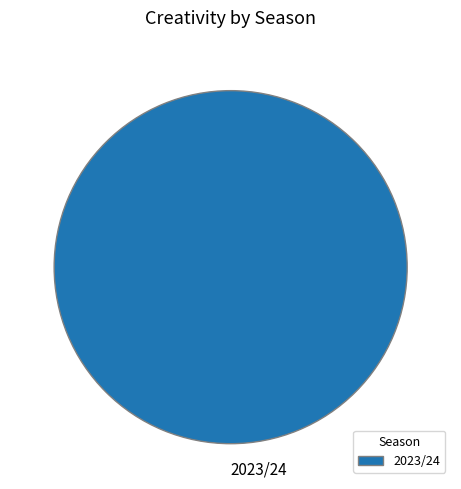

Is there a majority slice in this chart?

Yes